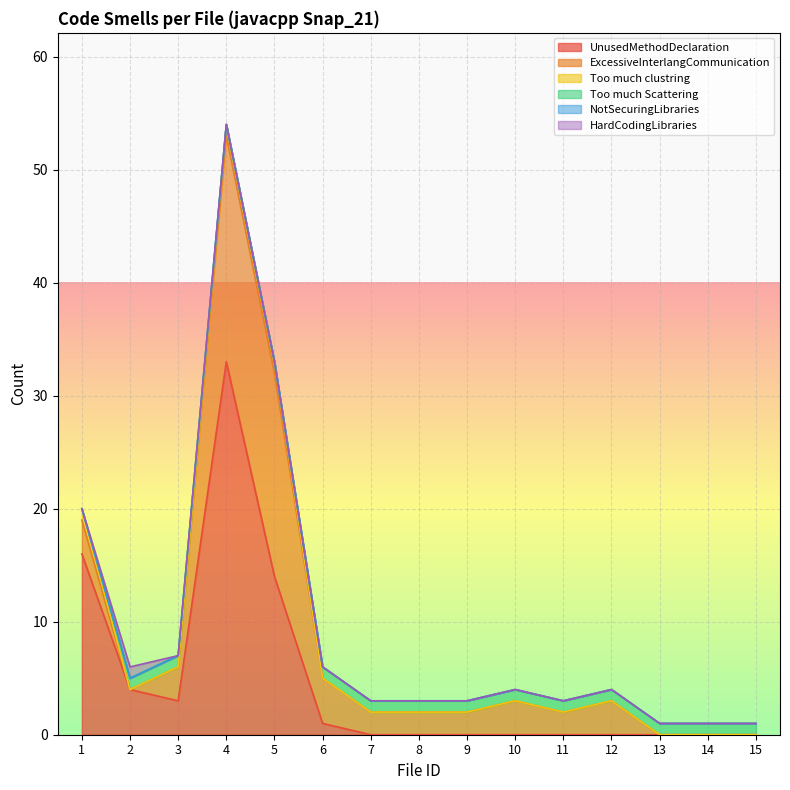

Rank the categories by UnusedMethodDeclaration value from highest to lowest.

4, 1, 5, 2, 3, 6, 7, 8, 9, 10, 11, 12, 13, 14, 15